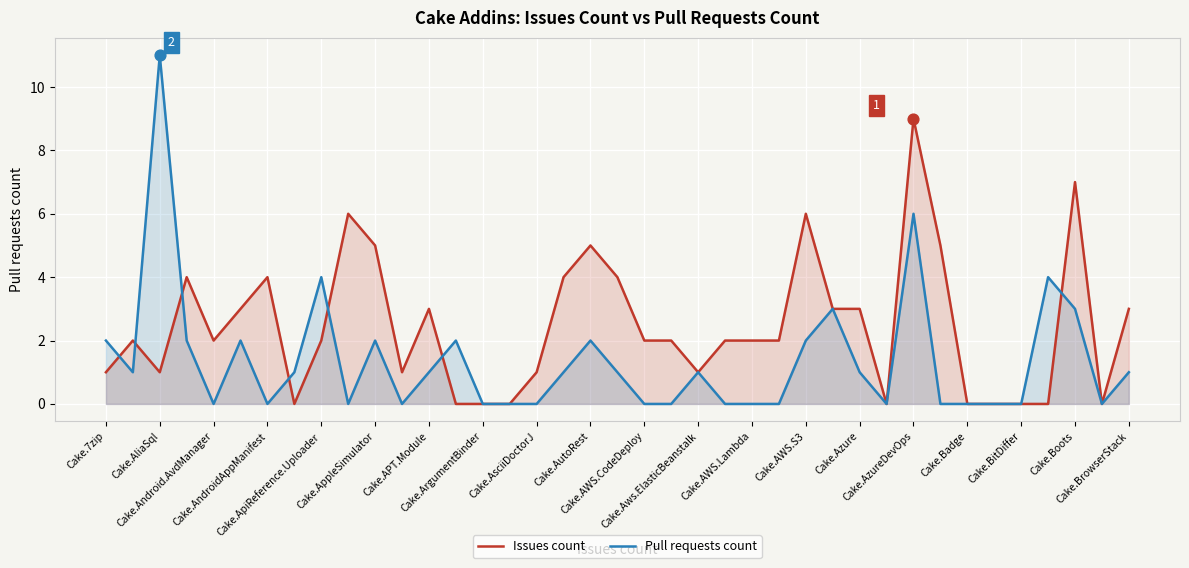

What is the total value across all series at Cake.AzureDevOps?

15